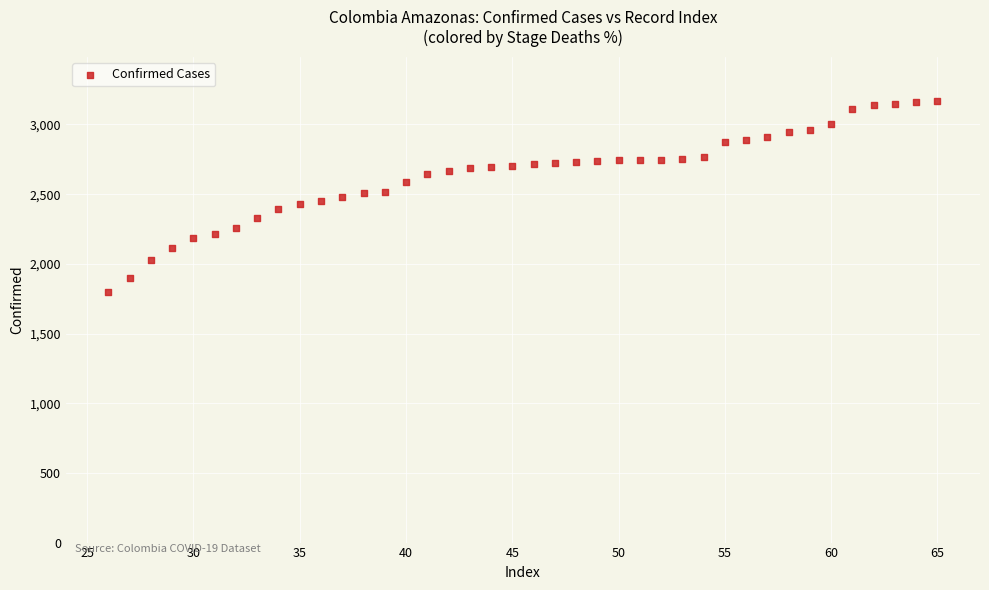

What is the range of X values (max minus min)?

39